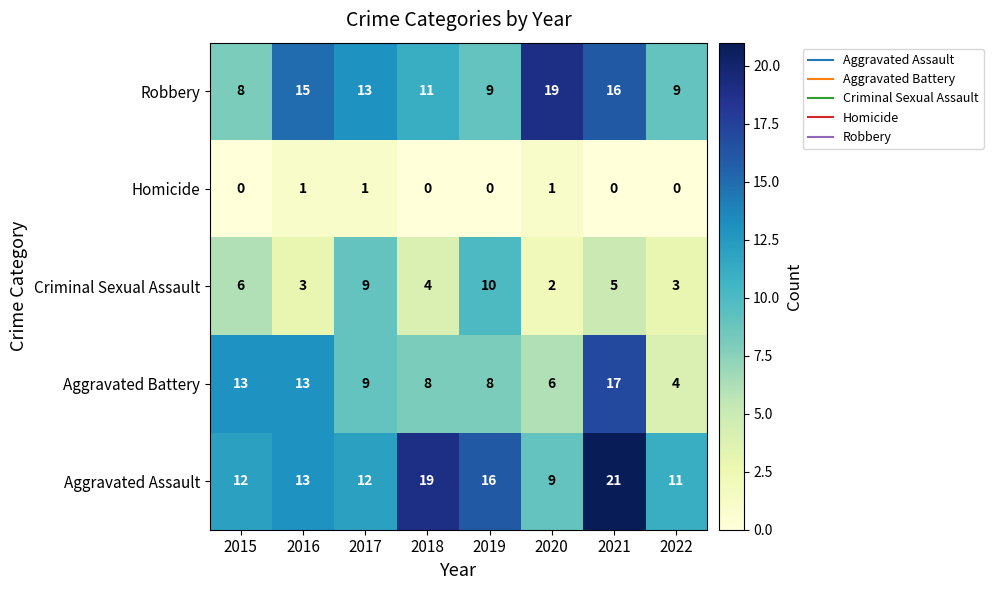

At 2020, list the series in order from largest to smallest.

Robbery, Aggravated Assault, Aggravated Battery, Criminal Sexual Assault, Homicide